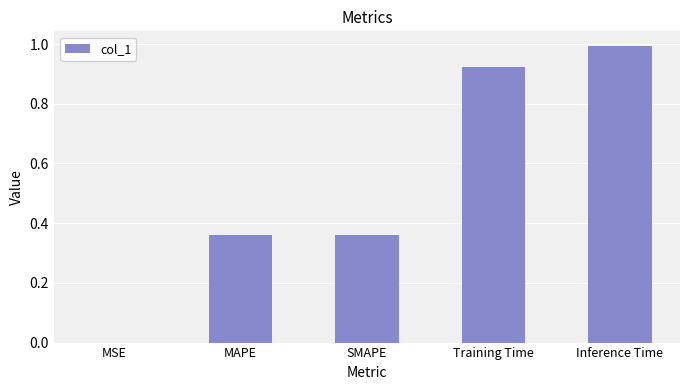

What is the greatest value displayed?

1.0